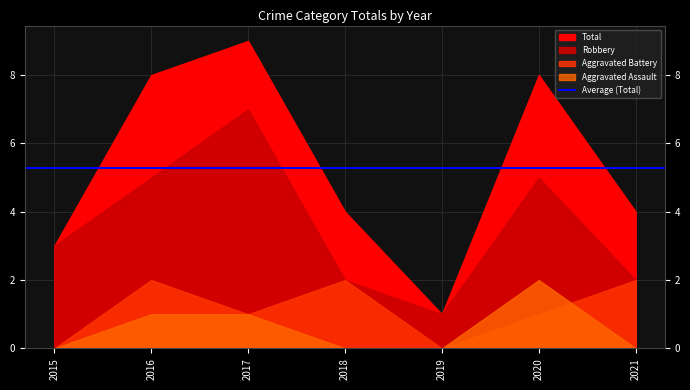

The Aggravated Assault series shows 0 at 2021. True or false?

True